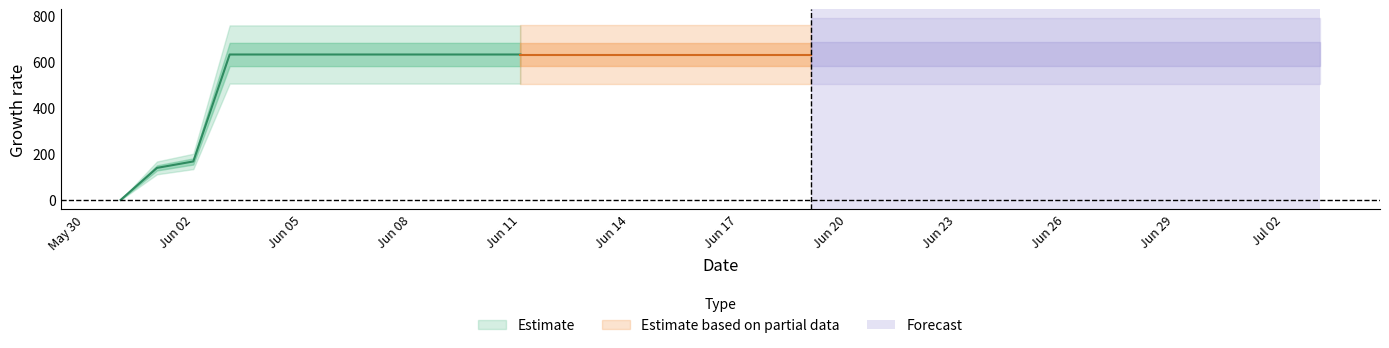

Is it true that the value at 2020-06-04 is 631?

True